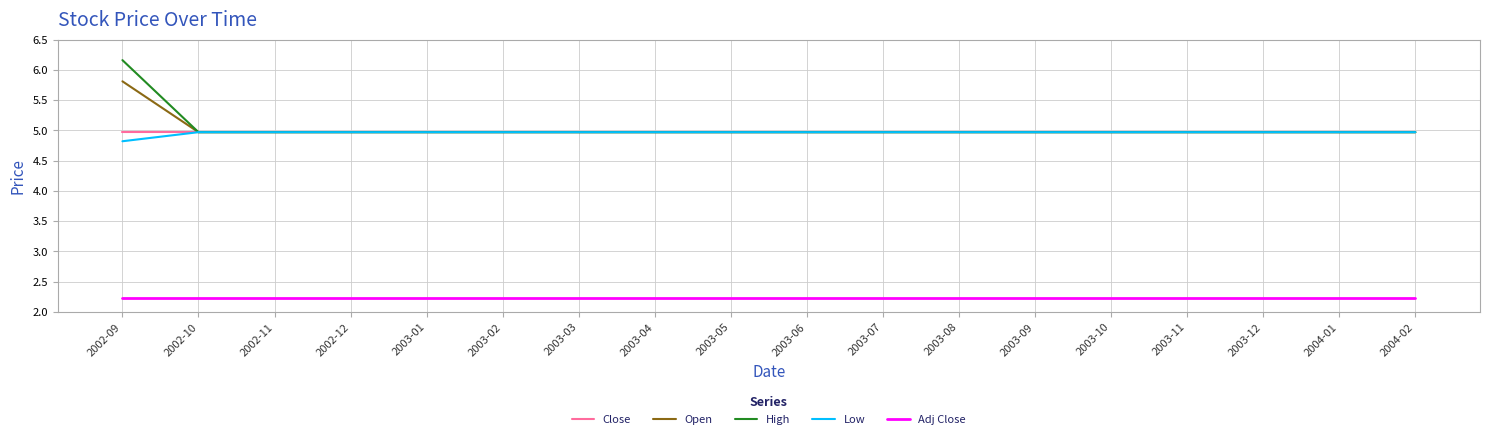

What position from the right is 2003-05?

10